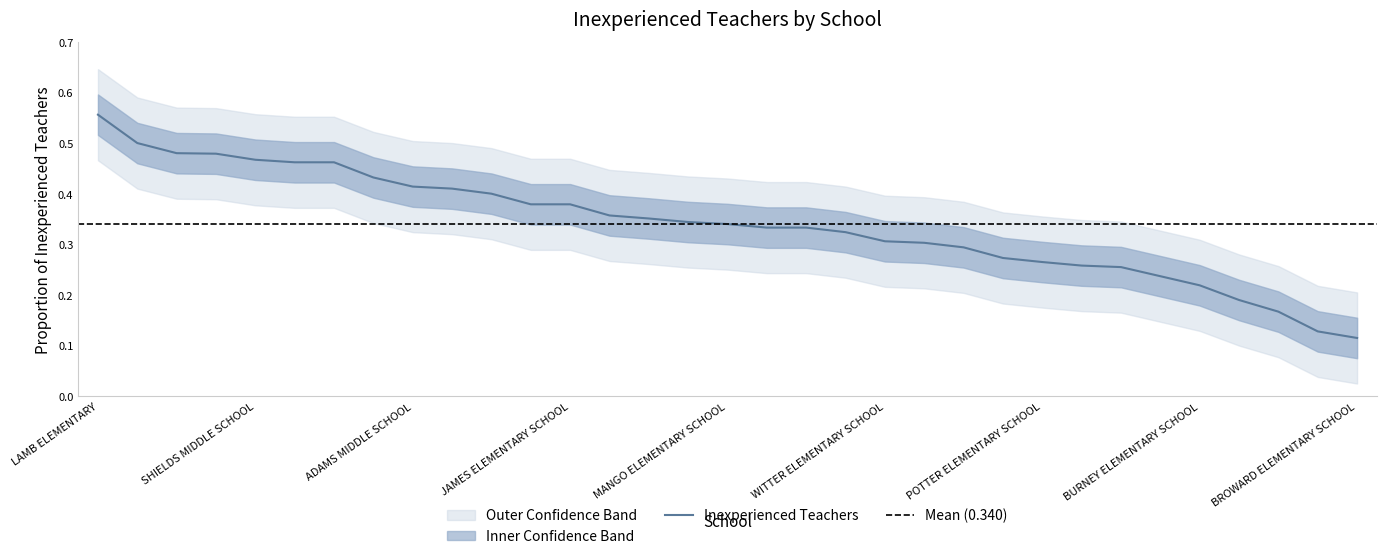

Reading right to left, extract all data points from this chart.

0.1	0.1	0.2	0.2	0.2	0.2	0.3	0.3	0.3	0.3	0.3	0.3	0.3	0.3	0.3	0.3	0.3	0.3	0.4	0.4	0.4	0.4	0.4	0.4	0.4	0.4	0.5	0.5	0.5	0.5	0.5	0.5	0.6